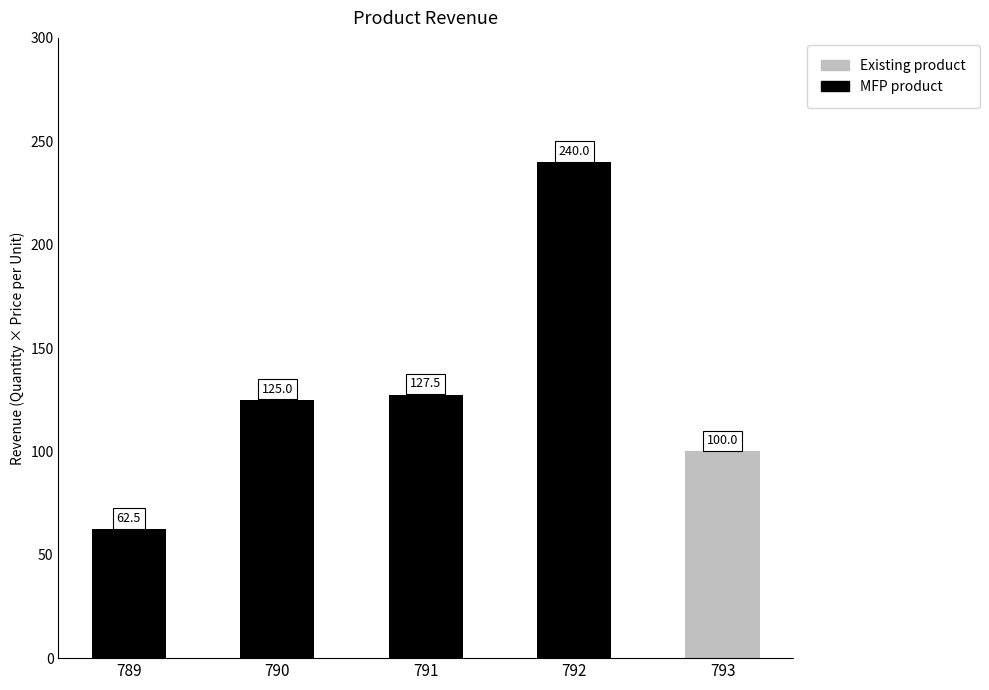

What is the sum of the values at 789 and 792?

302.5